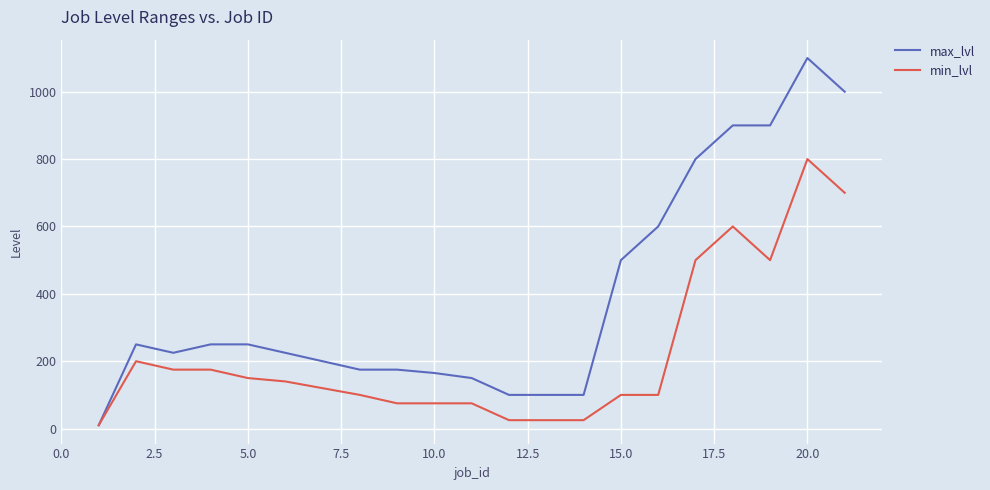

What is the greatest value displayed?

1100